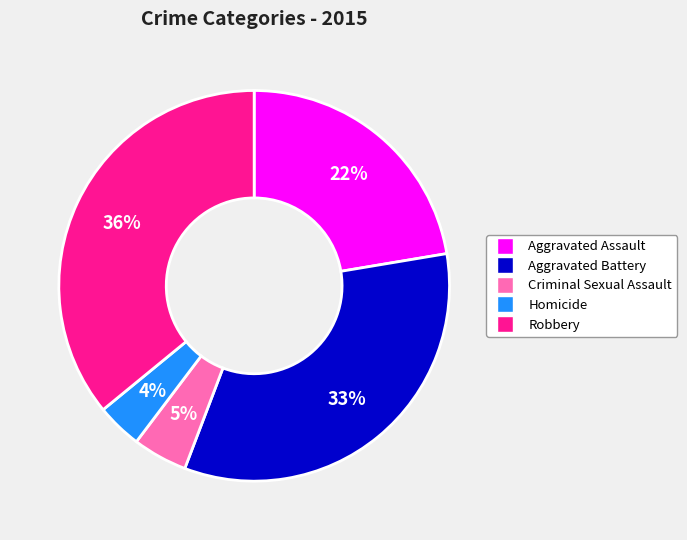

Rank the categories by value from highest to lowest.

Robbery, Aggravated Battery, Aggravated Assault, Criminal Sexual Assault, Homicide